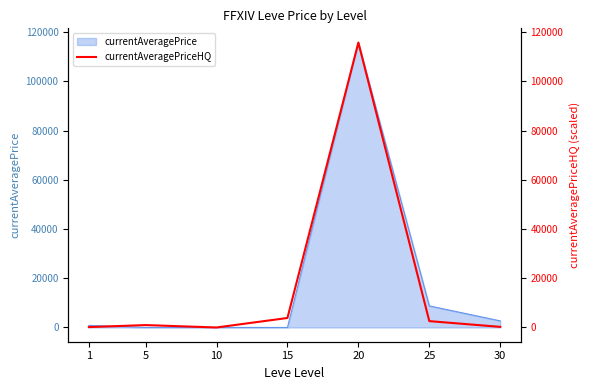

What is the approximate value at 20?

115799.9